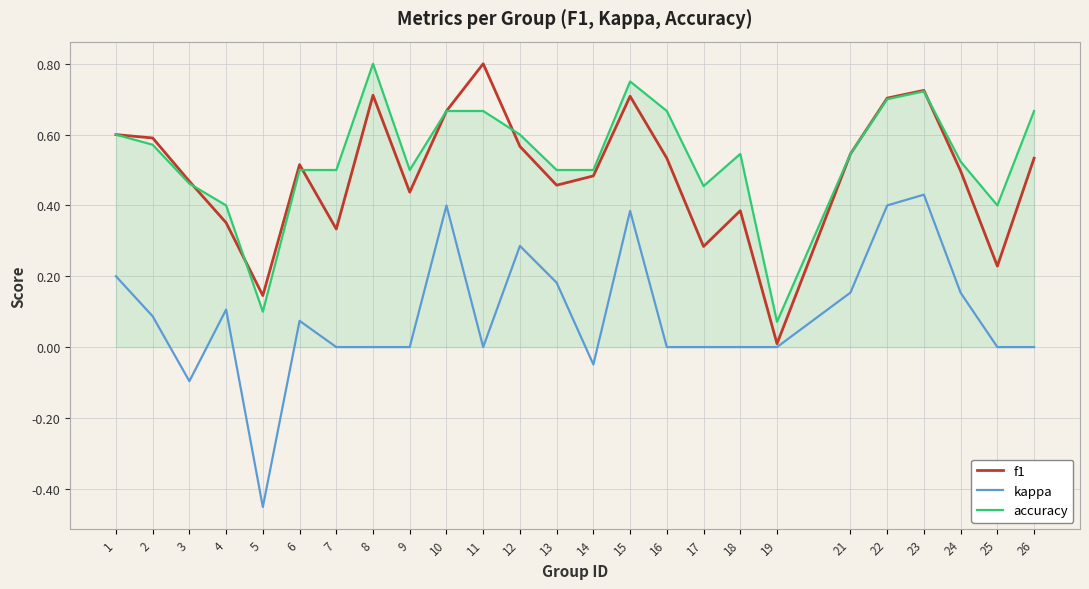

True or false: accuracy and kappa cross at least once.

False